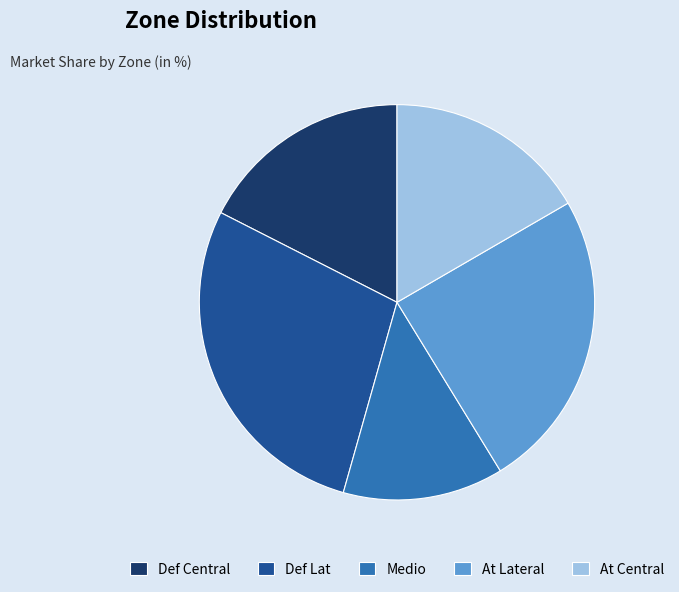

Does At Central represent more than half of the total?

No